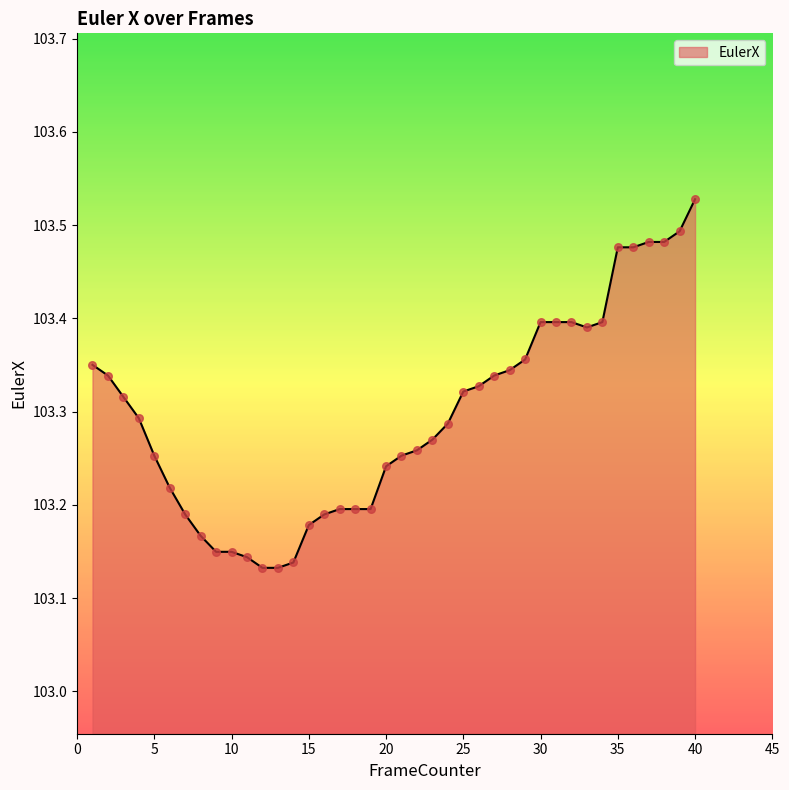

What is the difference between the maximum and minimum values?

0.4